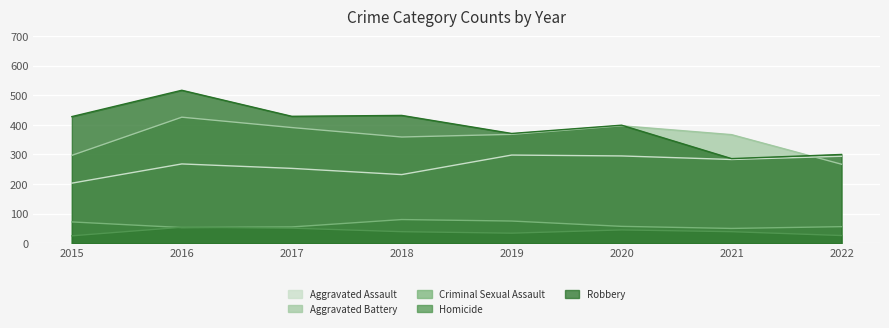

Is it true that Aggravated Battery equals 397 at 2020?

True